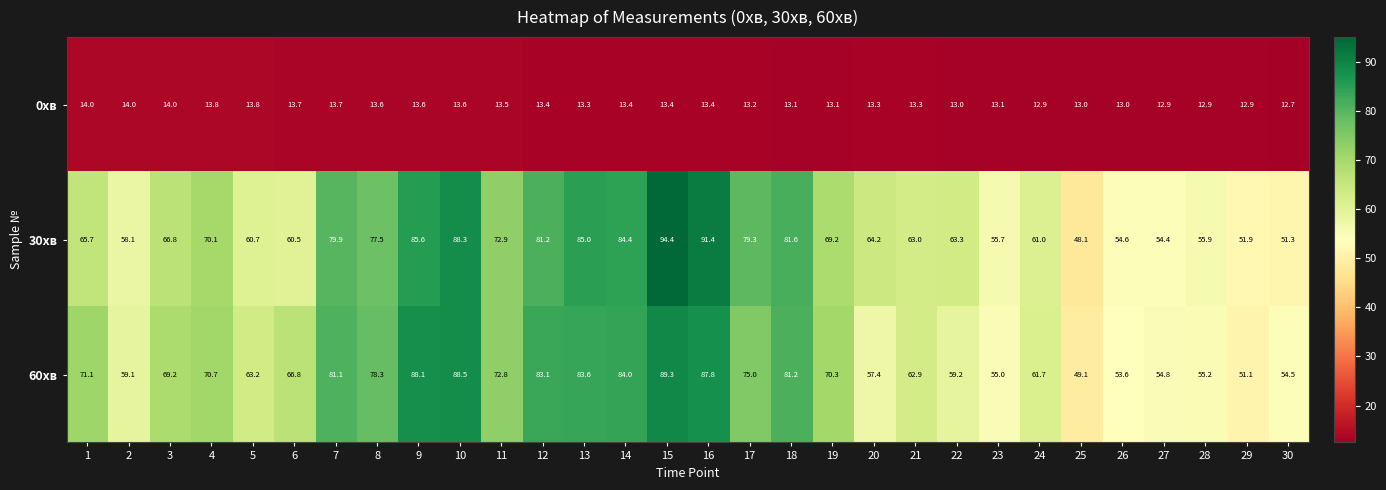

What is the total value across all series at 29?

115.9